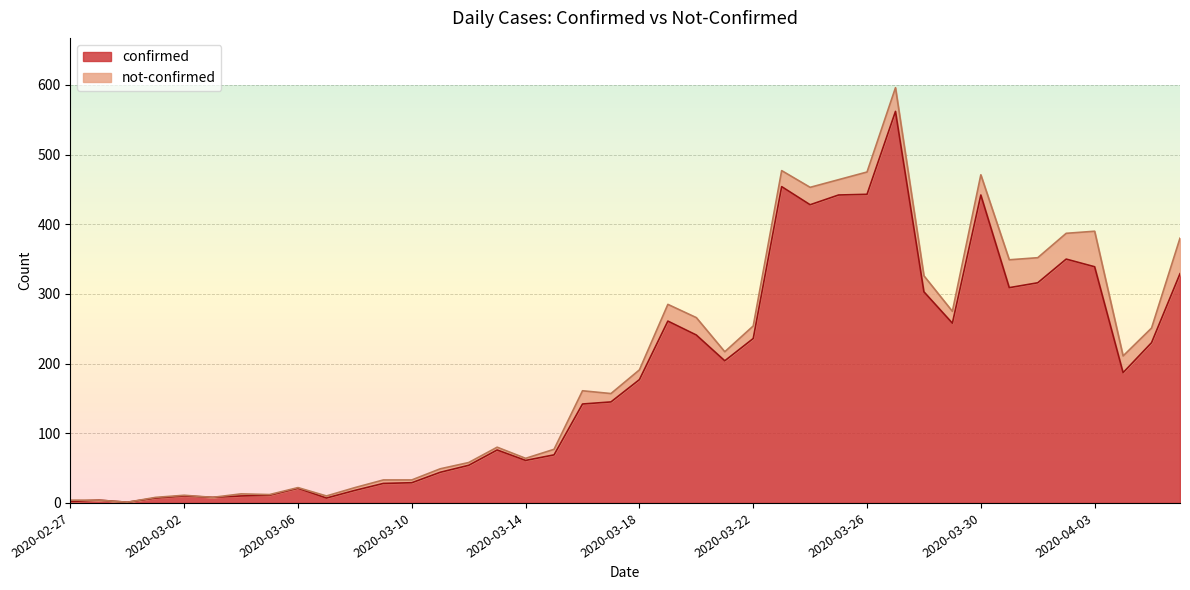

What is the difference between the values at 2020-03-16 and 2020-03-20?

99